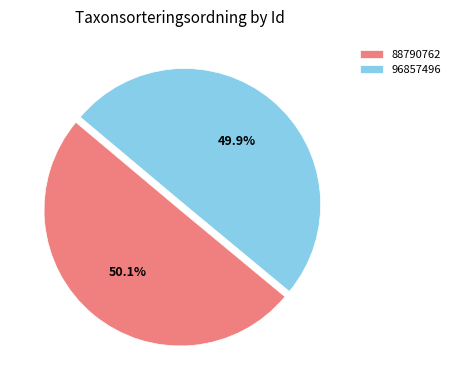

Approximately how many times larger is the value at 88790762 compared to 96857496?

1.0